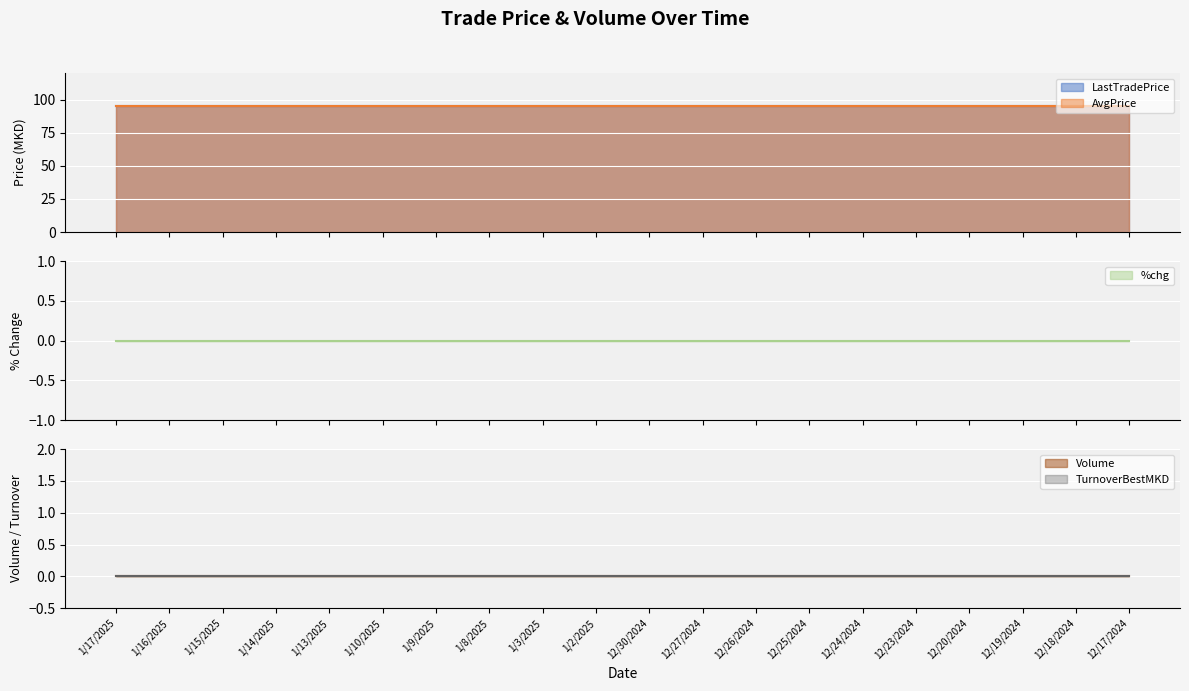

Which series changed the most between 1/16/2025 and 1/15/2025?

LastTradePrice